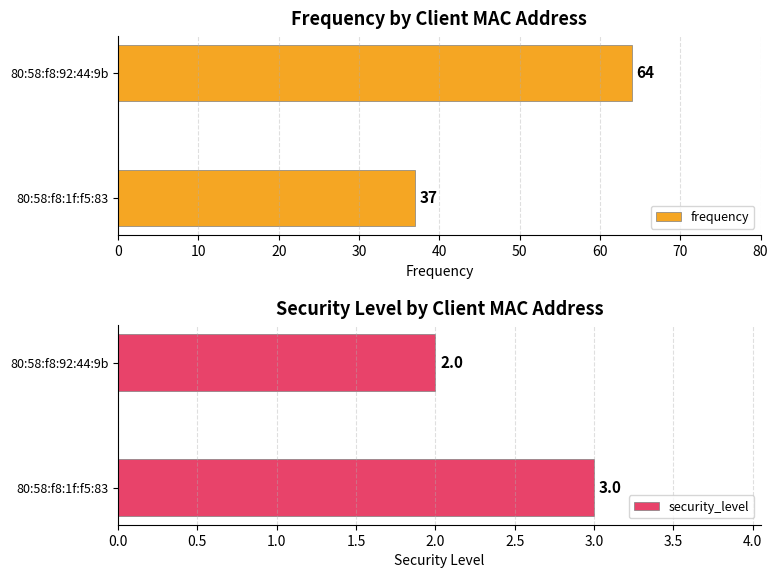

What is the minimum value shown in the chart?

2